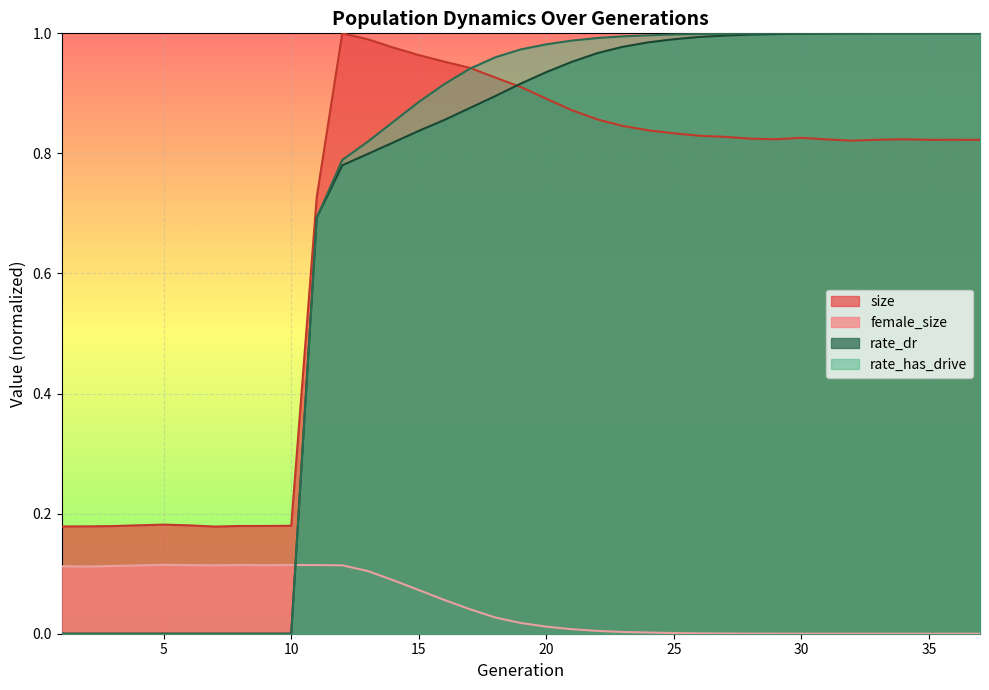

After their last crossing, which series has the higher values: female_size or rate_has_drive?

rate_has_drive